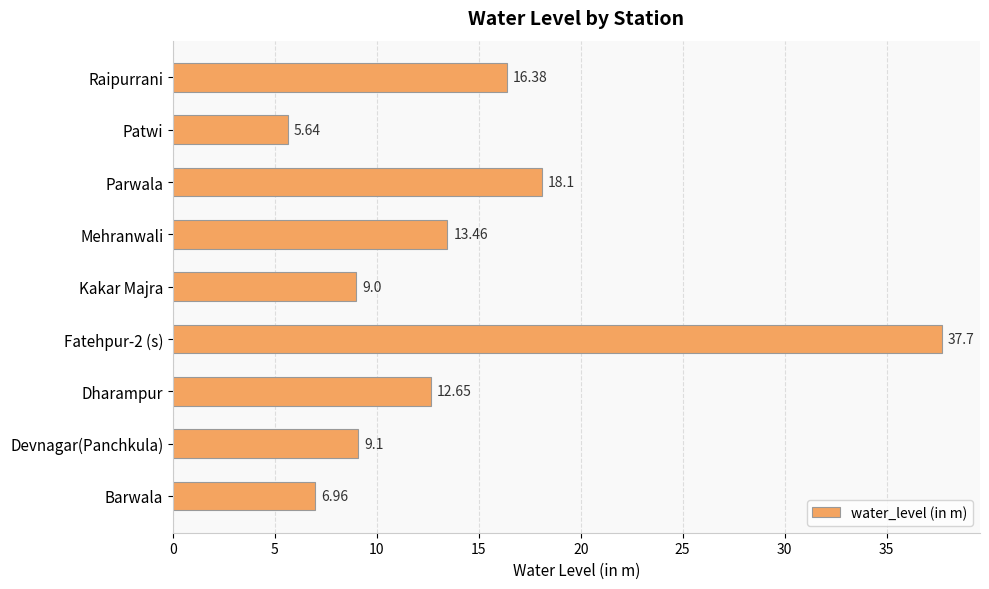

How many bars are there in total?

9